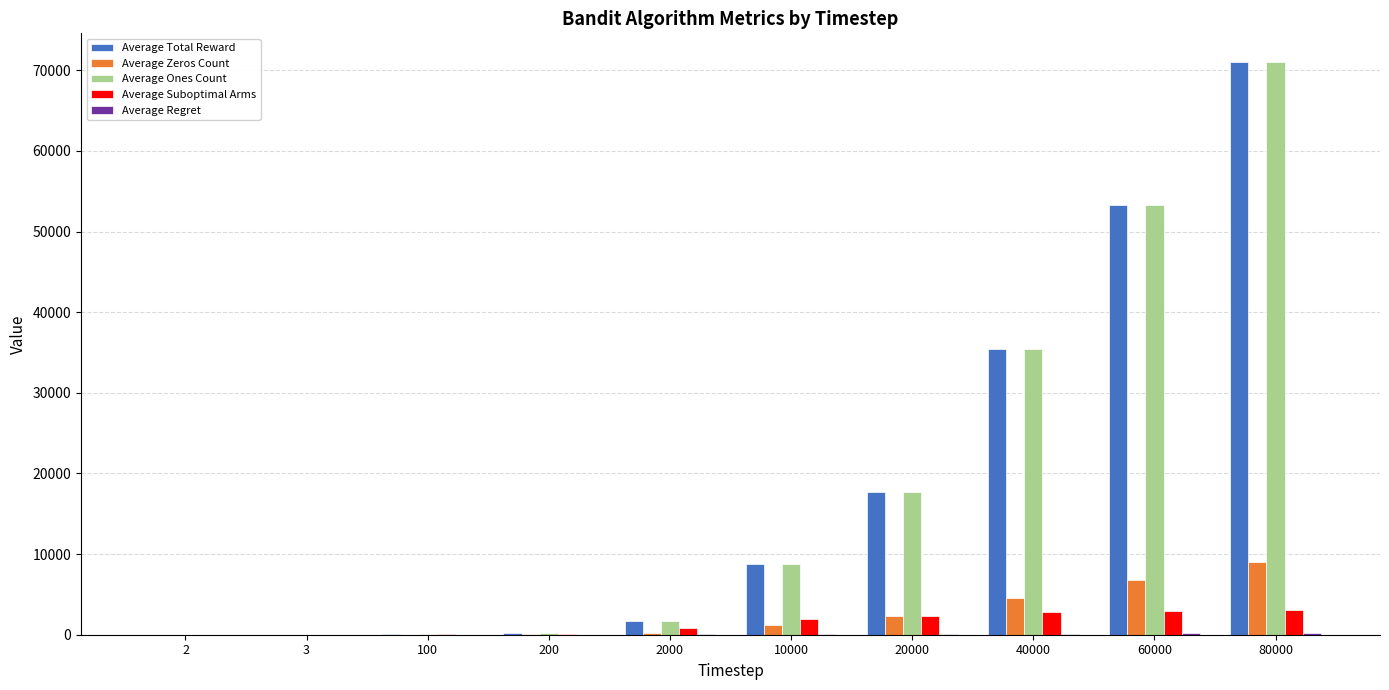

What is the greatest value displayed?

71025.6